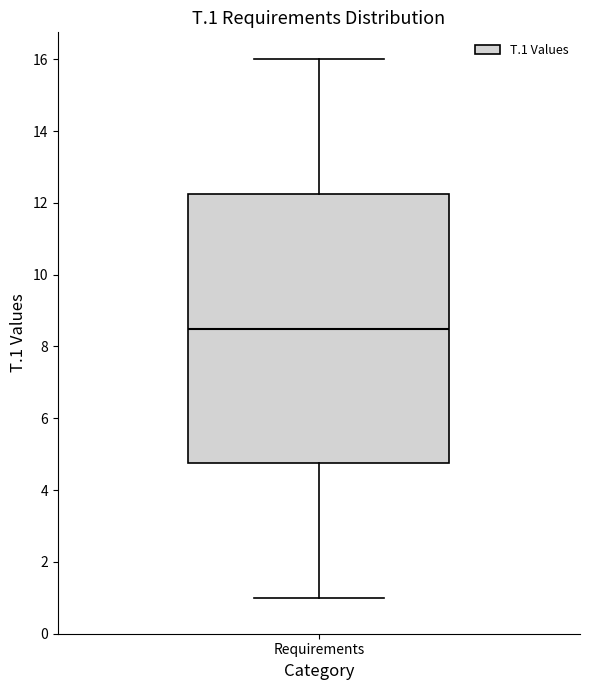

Transcribe this box plot: give where the median line is, the range the box spans, and where the two whiskers end, as read against the y-axis. The values are not printed on the chart, so give them approximately, as read against the axis.

median 8.6, box 4.8 to 12.2, whiskers 1.0 to 16.0